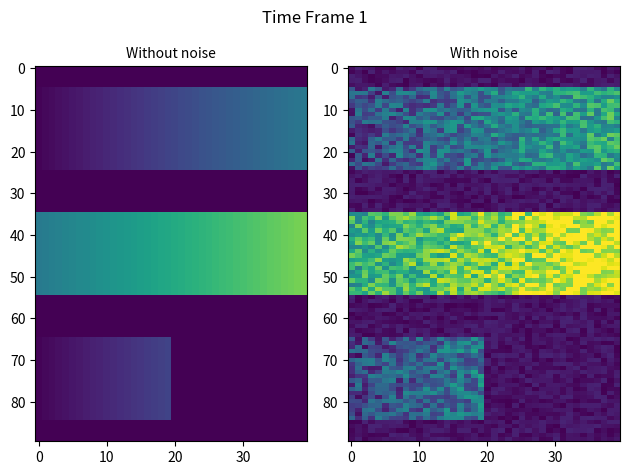

What is the total value across all series at 28?

58